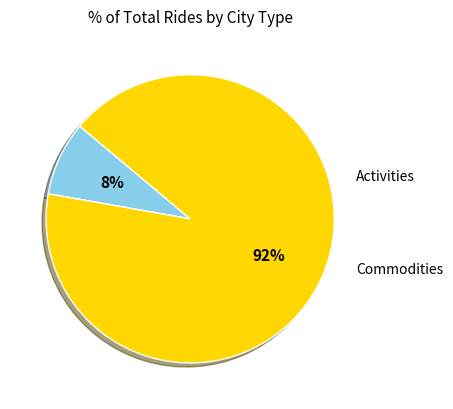

To the nearest percent, what is the average slice percentage?

50%